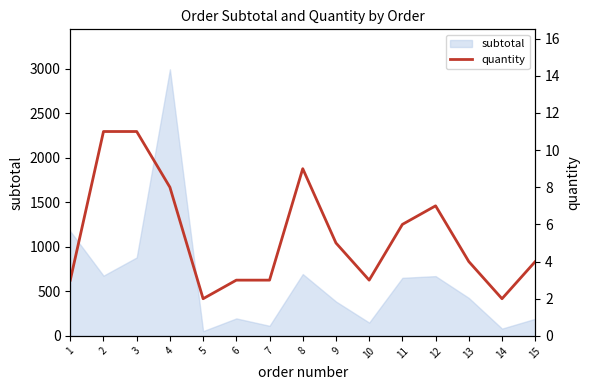

How many categories are shown in the chart?

15